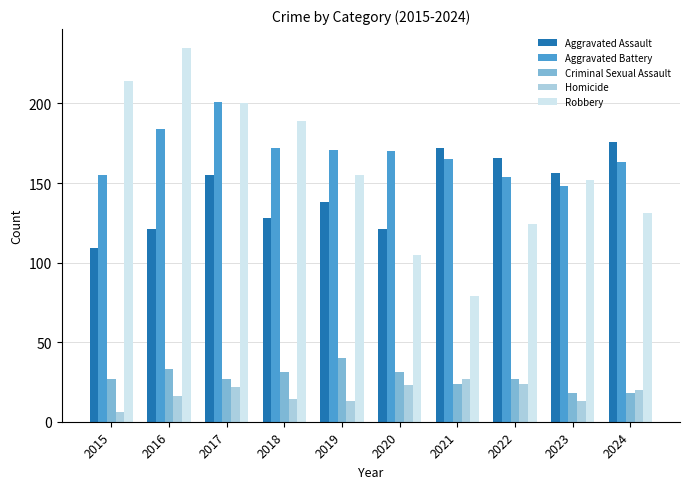

What is the greatest value displayed?

235